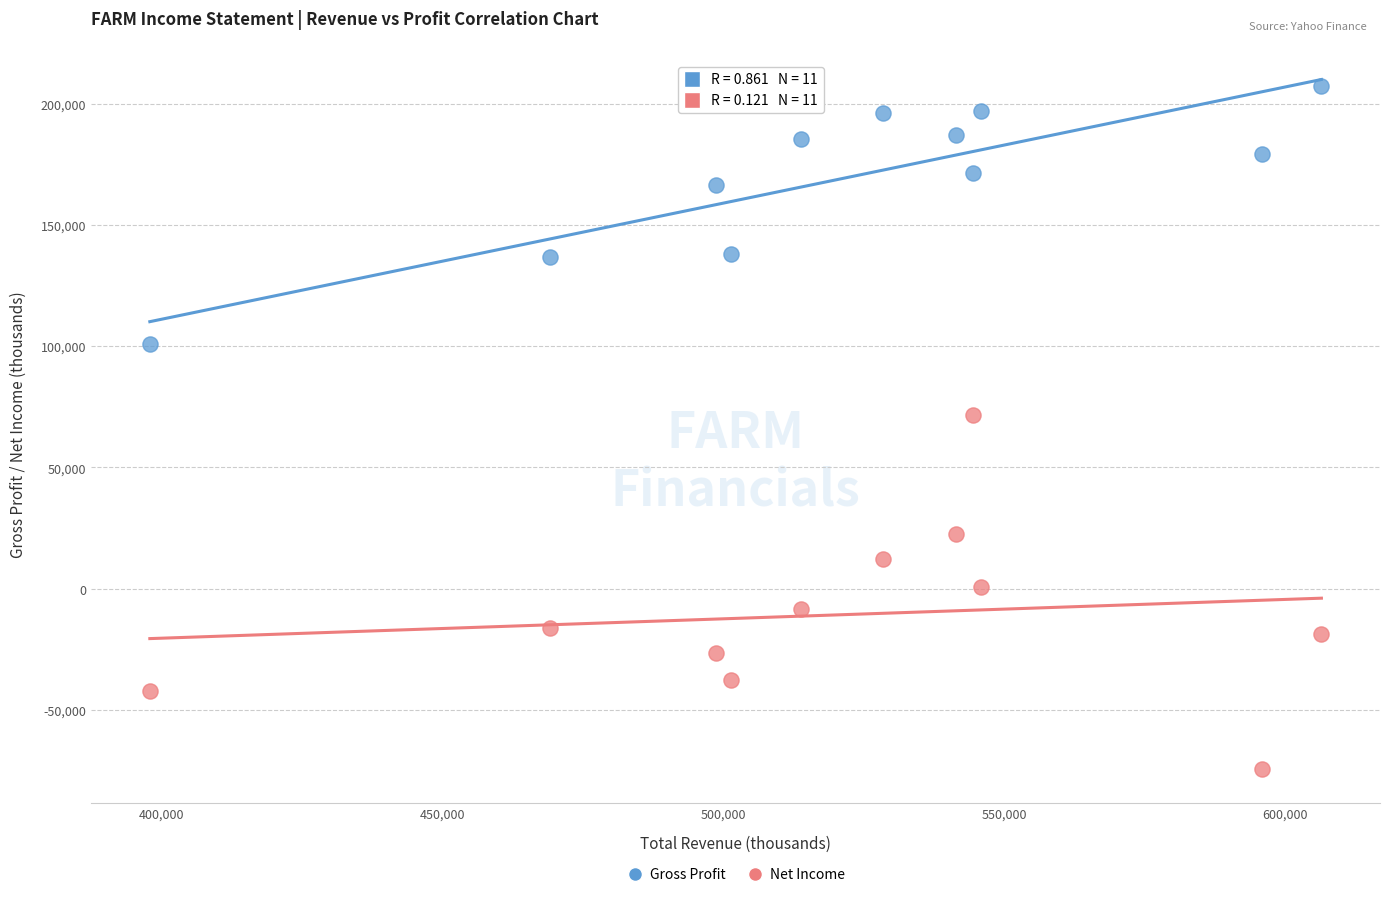

Which series has the widest spread of Y values?

Net Income